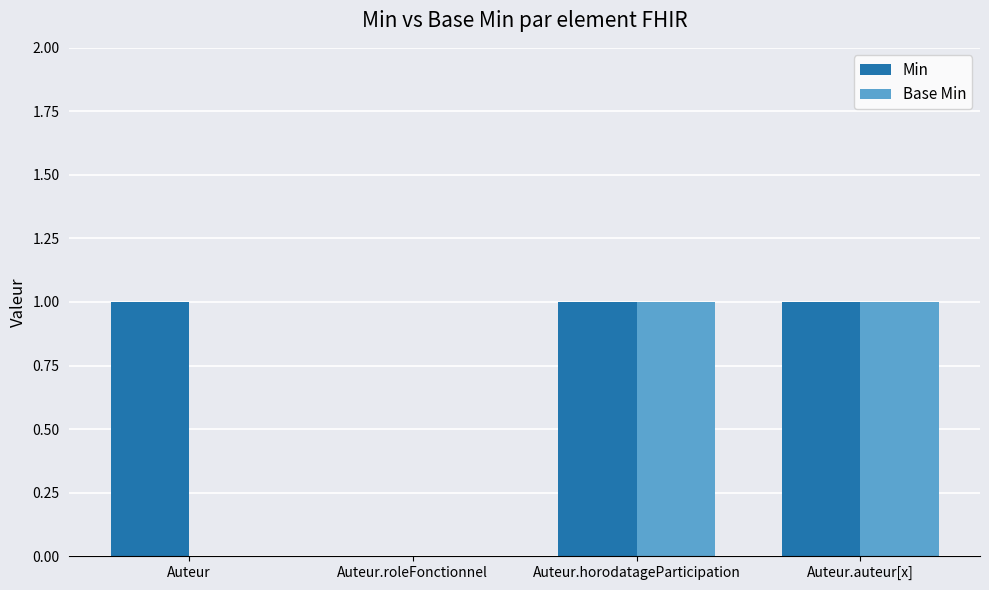

The value of Min at Auteur is 1. True or false?

True